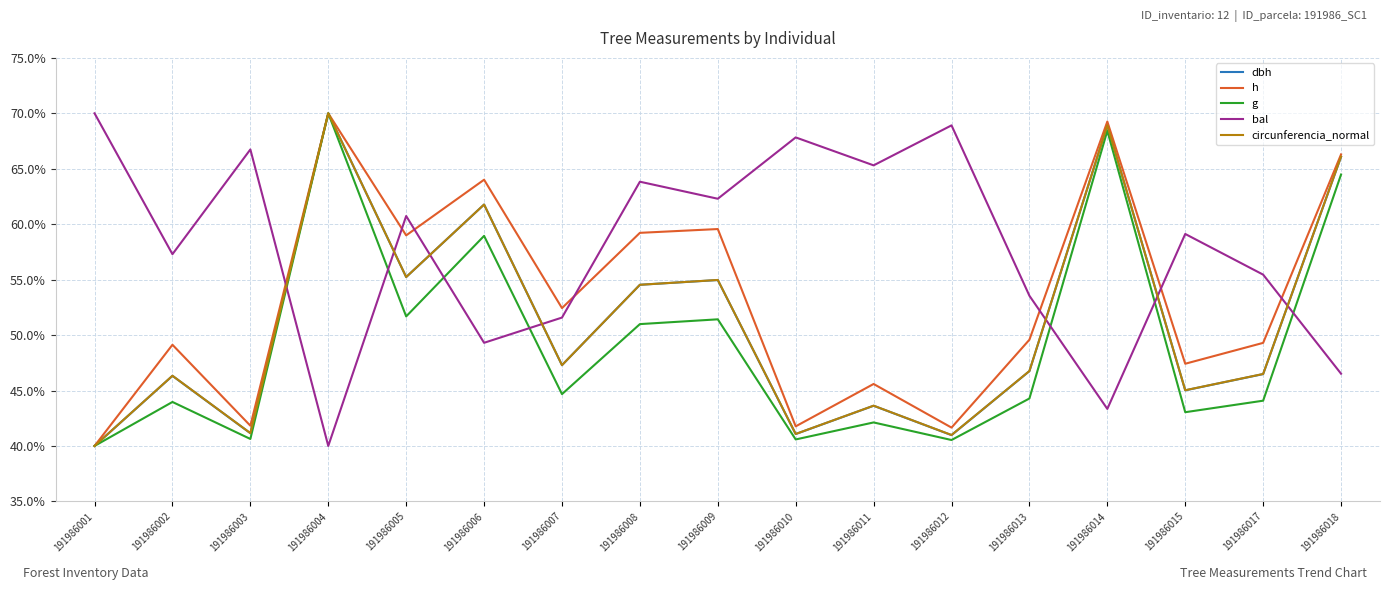

What is the total value across all series at 191986002?

243.0